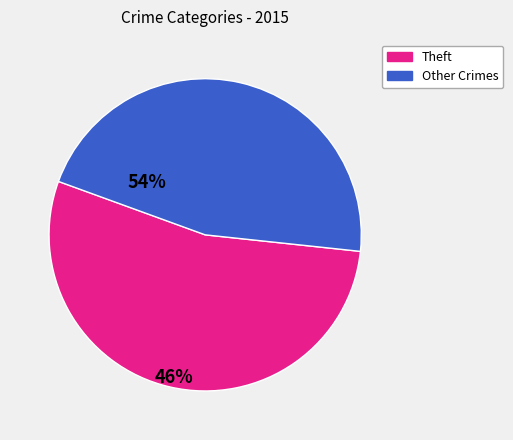

Is there a majority slice in this chart?

Yes